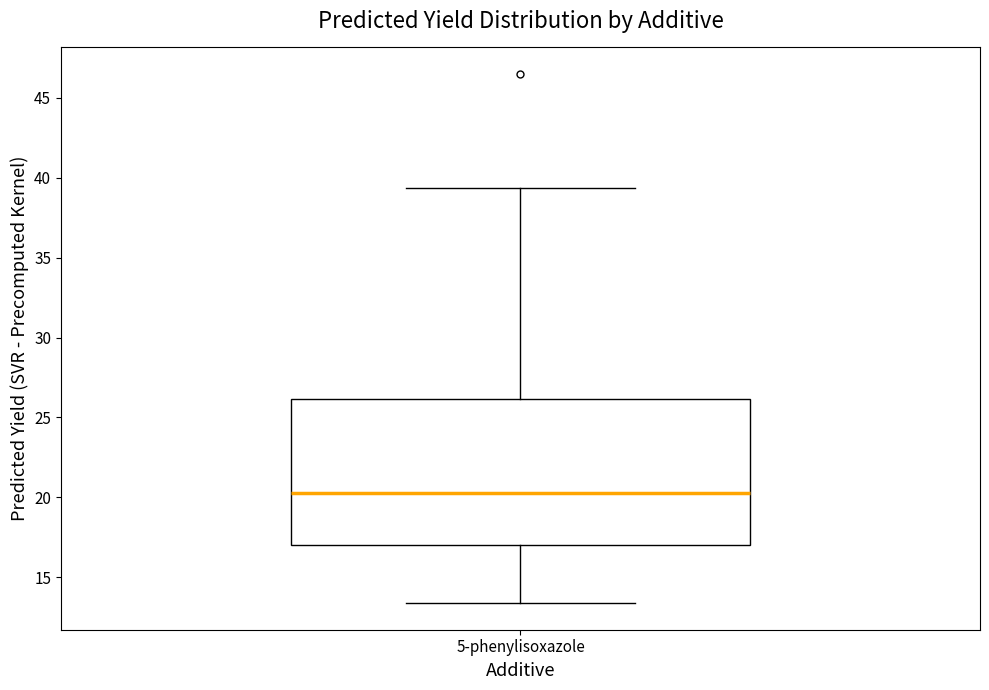

Transcribe this box plot: give where the median line is, the range the box spans, and where the two whiskers end, as read against the y-axis. The values are not printed on the chart, so give them approximately, as read against the axis.

median 20.5, box 17.0 to 26.0, whiskers 13.5 to 39.5